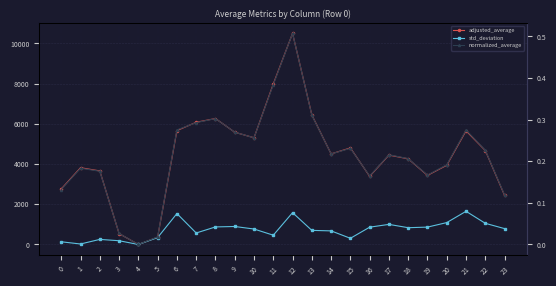

Rank the categories by std_deviation value from highest to lowest.

21, 12, 6, 20, 22, 17, 9, 8, 19, 16, 18, 23, 10, 13, 14, 7, 11, 5, 15, 2, 3, 0, 1, 4